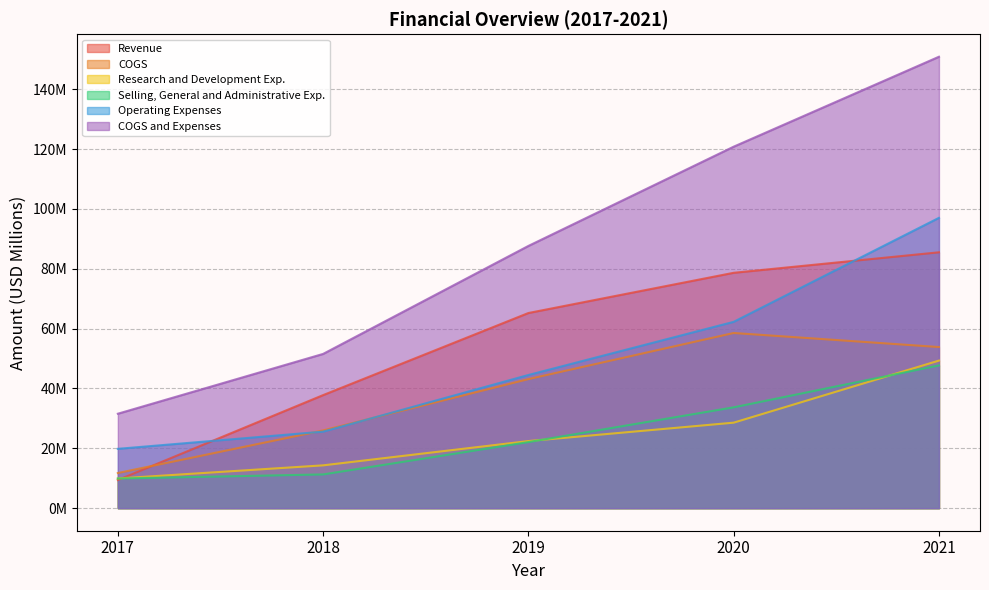

The Research and Development Exp. series shows 15.3 at 2019. True or false?

False